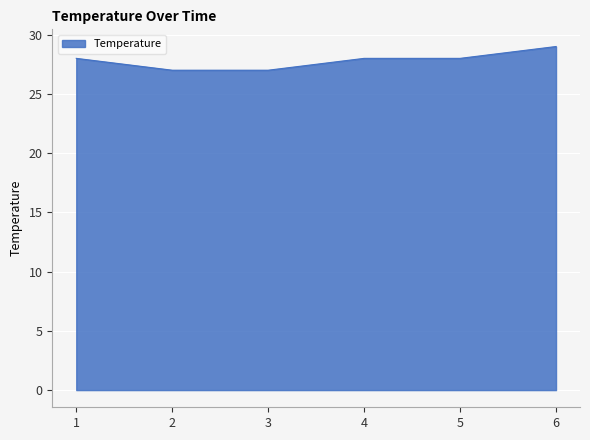

Reading left to right, extract all data points from this chart.

1=28	2=27	3=27	4=28	5=28	6=29